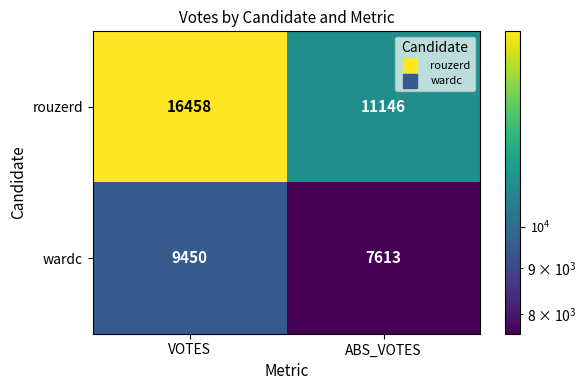

How many series are shown in this chart?

2